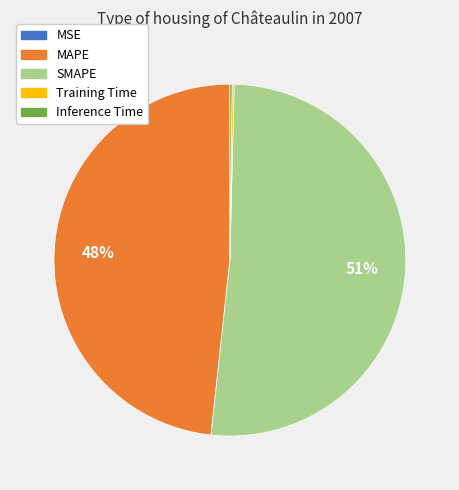

What percentage is the MAPE slice, to the nearest percent?

48%